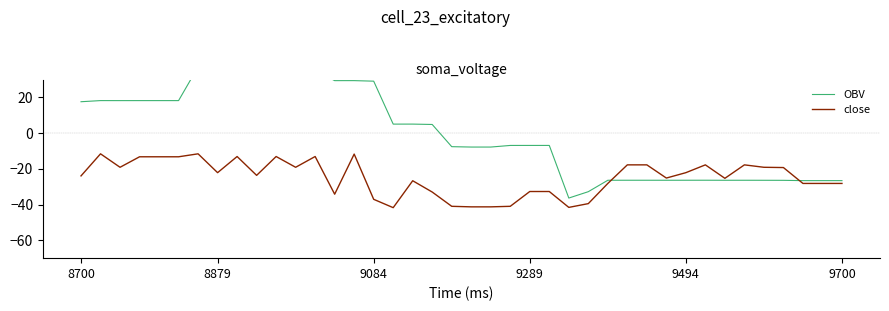

What is the label of the 35th point from the left?

34